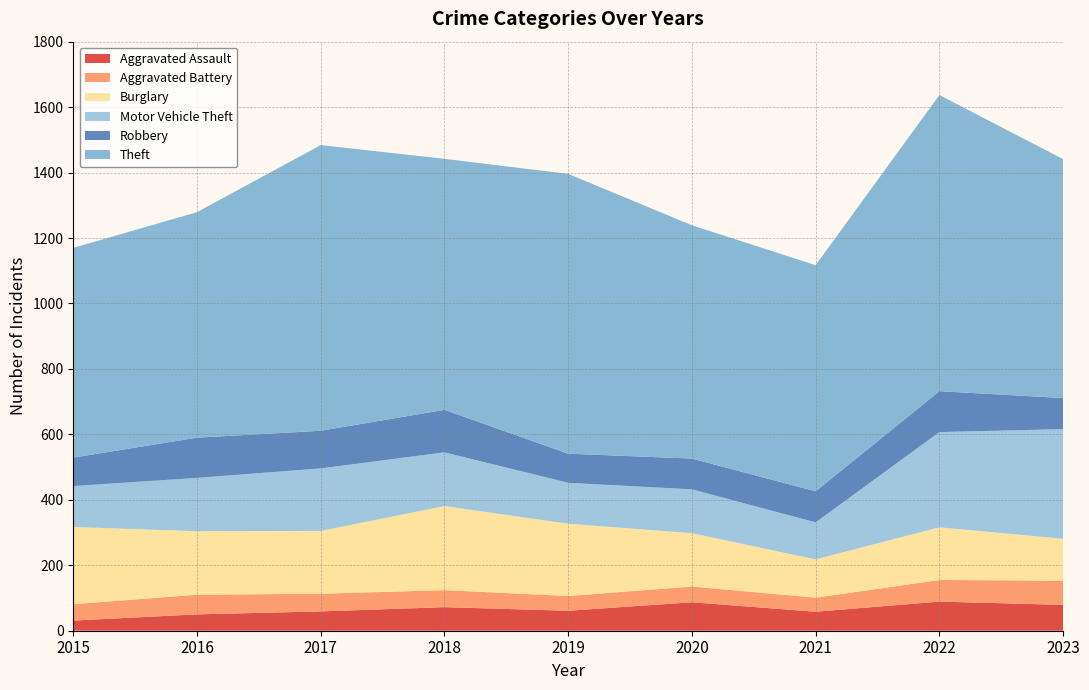

Reading left to right, extract all data points from this chart.

Aggravated Assault: 2015=31	2016=50	2017=59	2018=72	2019=61	2020=87	2021=58	2022=89	2023=79
Aggravated Battery: 2015=50	2016=60	2017=54	2018=52	2019=45	2020=48	2021=43	2022=66	2023=74
Burglary: 2015=236	2016=194	2017=192	2018=257	2019=221	2020=163	2021=117	2022=161	2023=128
Motor Vehicle Theft: 2015=125	2016=163	2017=191	2018=164	2019=125	2020=134	2021=113	2022=291	2023=335
Robbery: 2015=87	2016=123	2017=115	2018=130	2019=89	2020=94	2021=95	2022=125	2023=95
Theft: 2015=641	2016=689	2017=873	2018=767	2019=855	2020=713	2021=691	2022=905	2023=730